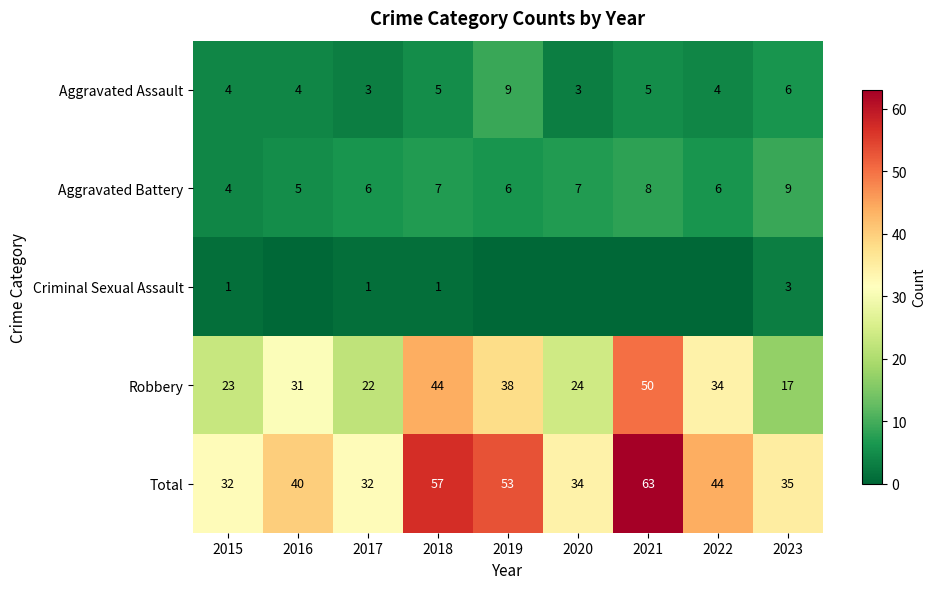

True or false: Robbery has a value of 59 at 2018.

False